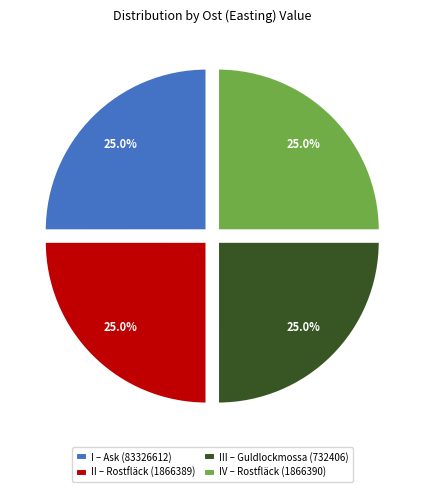

Does any single category account for the majority?

No